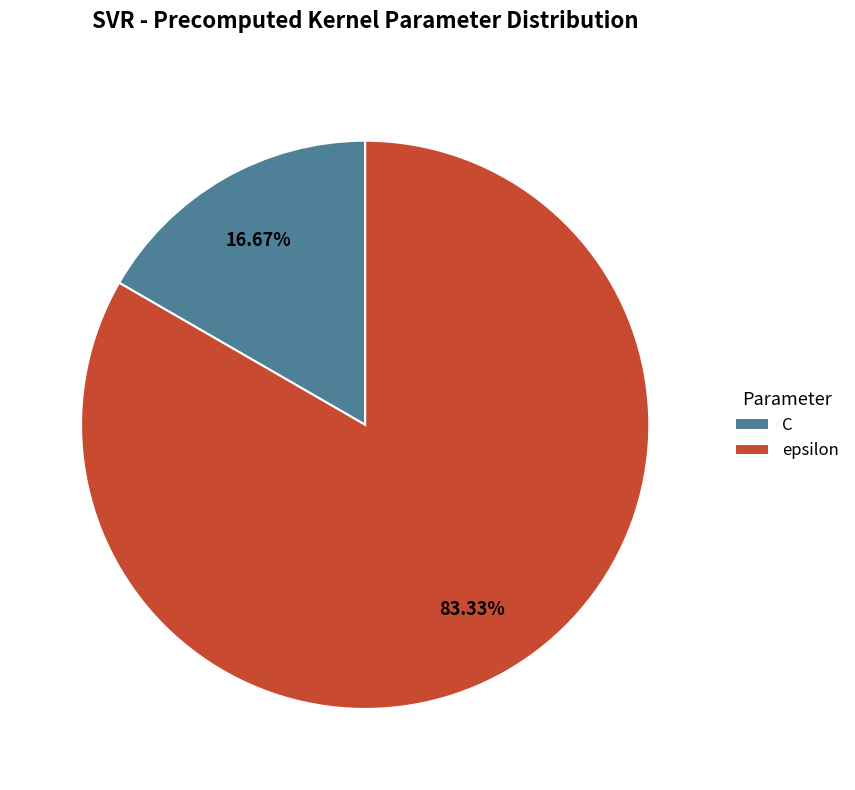

Is it true that epsilon is 83% of the pie?

True